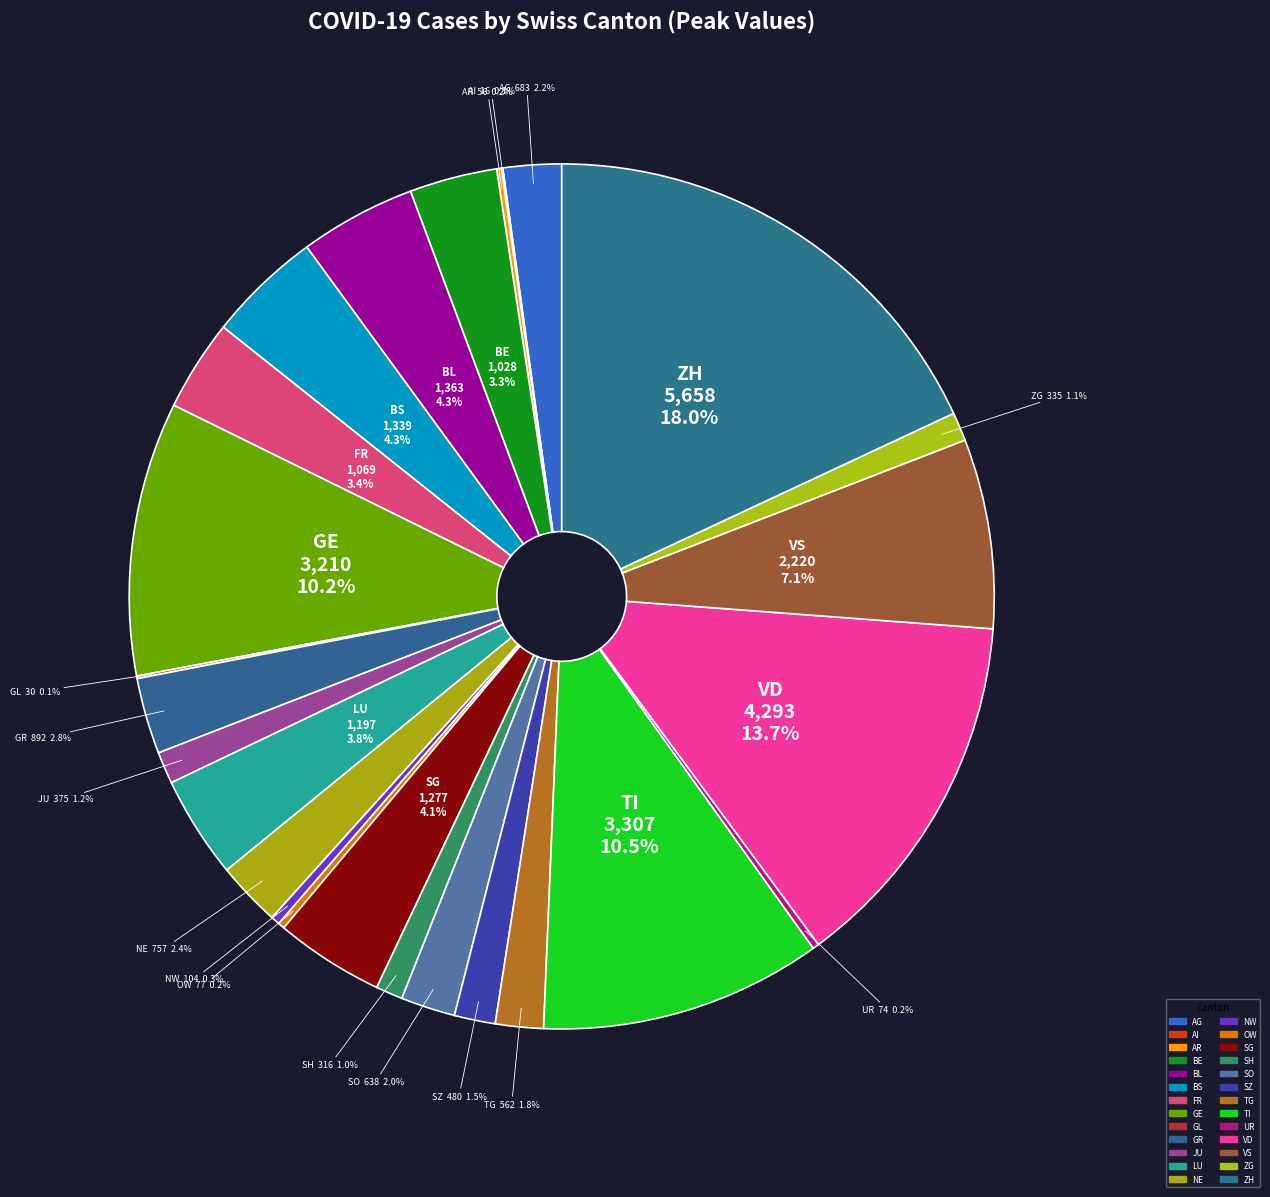

How many segments does this pie chart have?

26